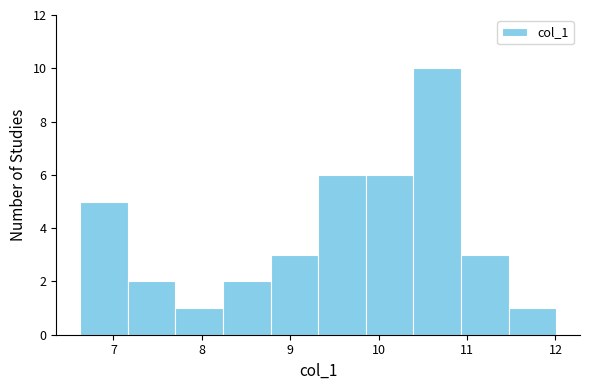

Reading left to right, list every bar in this chart as the range it spans on the x-axis followed by its height. Neither the bar edges nor the heights are printed on the chart, so give them approximately, as read against the axes.

6.6 to 7.2: 5
7.2 to 7.7: 2
7.7 to 8.2: 1
8.2 to 8.8: 2
8.8 to 9.3: 3
9.3 to 9.9: 6
9.9 to 10.4: 6
10.4 to 10.9: 10
10.9 to 11.5: 3
11.5 to 12.0: 1